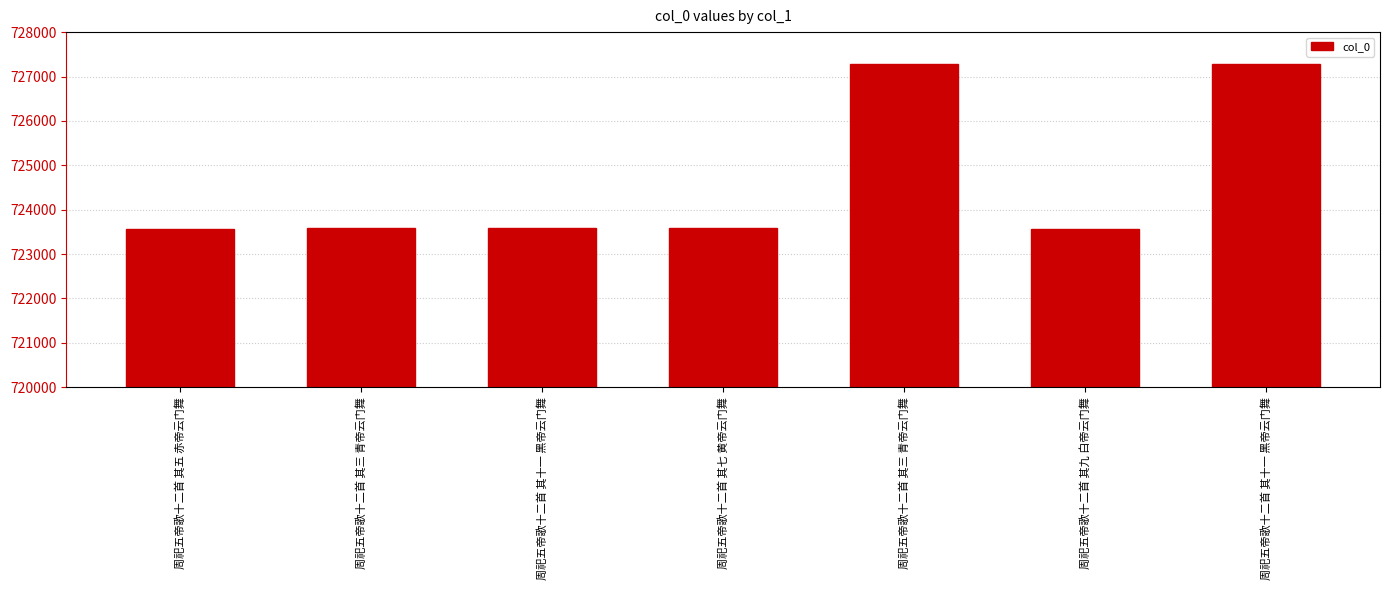

What is the change in value from 周祀五帝歌十二首 其七 黄帝云门舞 to 周祀五帝歌十二首 其十一 黑帝云门舞?

+3705